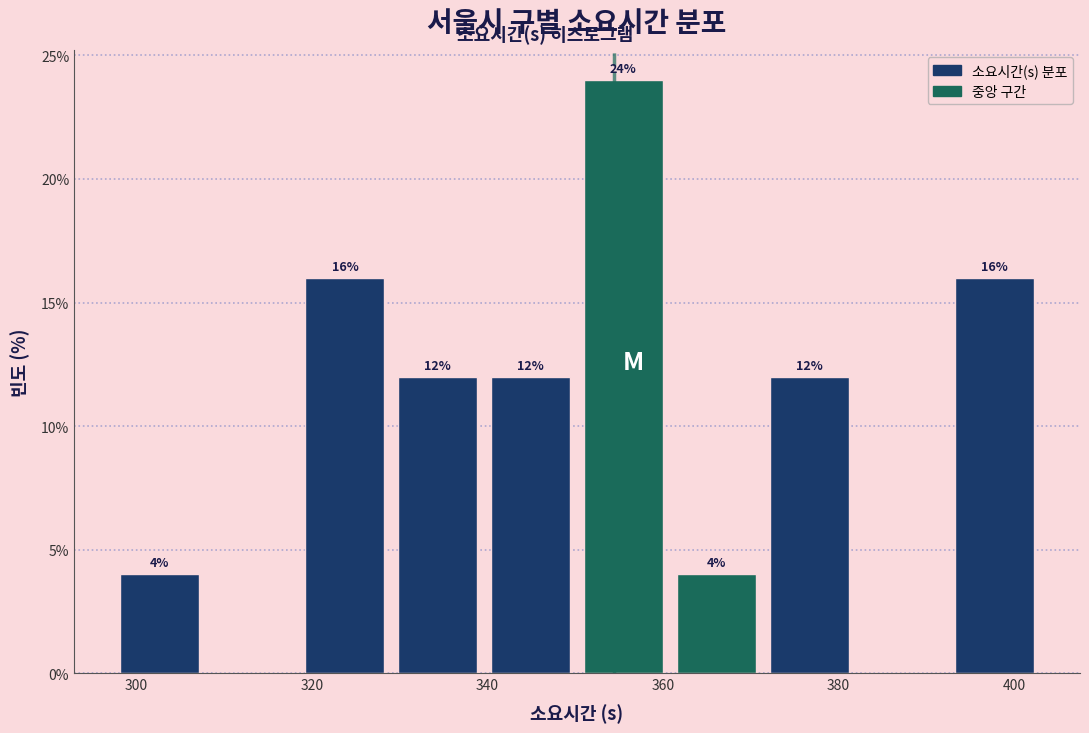

Which range on the x-axis has the tallest bar?

350 to 360